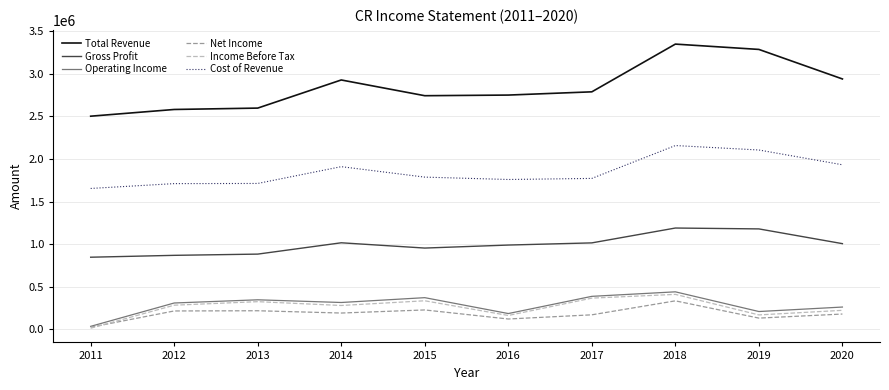

How many categories are shown in the chart?

10